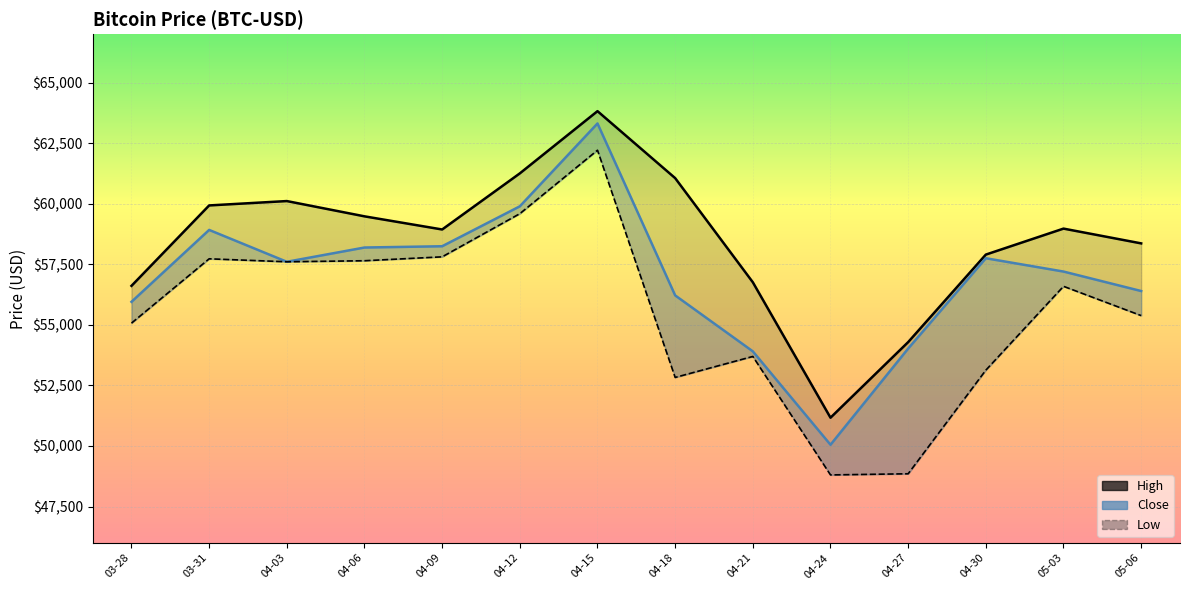

What is the lowest value of the High series?

51167.6